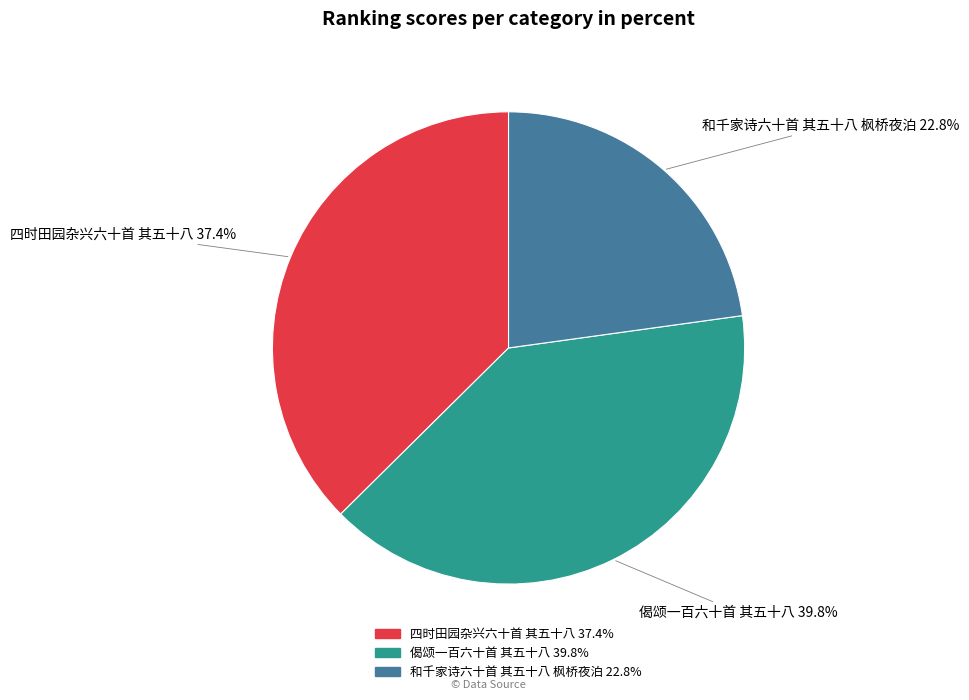

Combined, what portion of the pie is 和千家诗六十首 其五十八 枫桥夜泊 and 四时田园杂兴六十首 其五十八?

60.2%